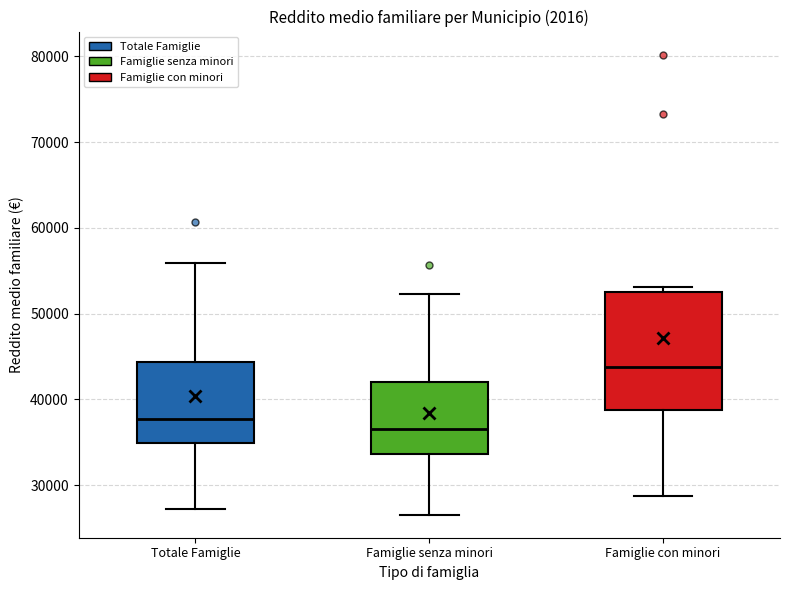

Reading left to right, transcribe this box plot: for each box, give where its median line is, the range the box spans, and where its two whiskers end, as read against the y-axis. The values are not printed on the chart, so give them approximately, as read against the axis.

Totale Famiglie: median 38000, box 35000 to 44000, whiskers 27000 to 56000
Famiglie senza minori: median 37000, box 34000 to 42000, whiskers 27000 to 52000
Famiglie con minori: median 44000, box 39000 to 53000, whiskers 29000 to 53000 (just above the box's upper edge)